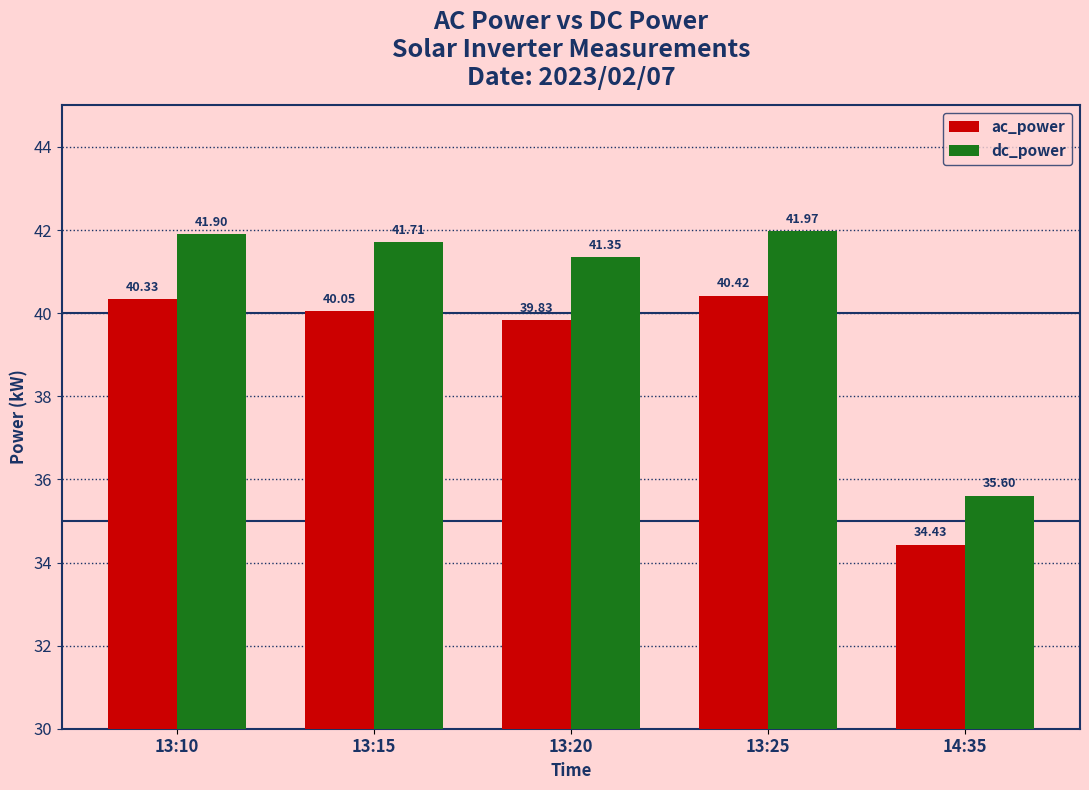

What is the label of the 3rd bar from the right?

13:20